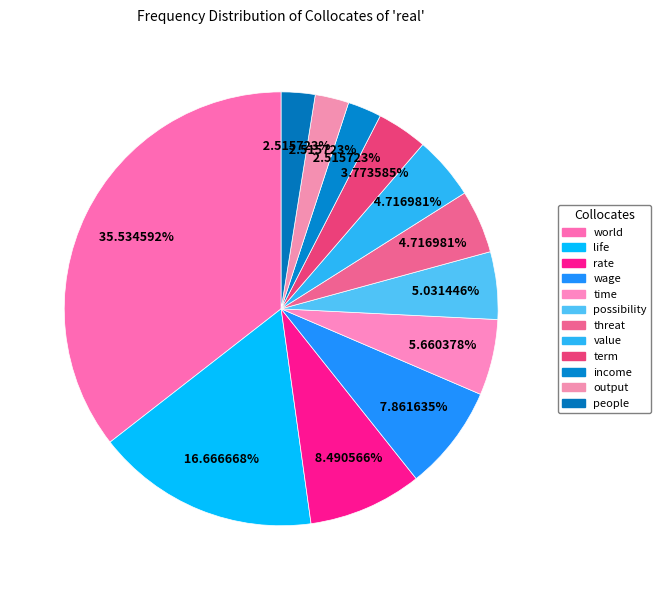

Is there any slice that represents more than half of the pie?

No